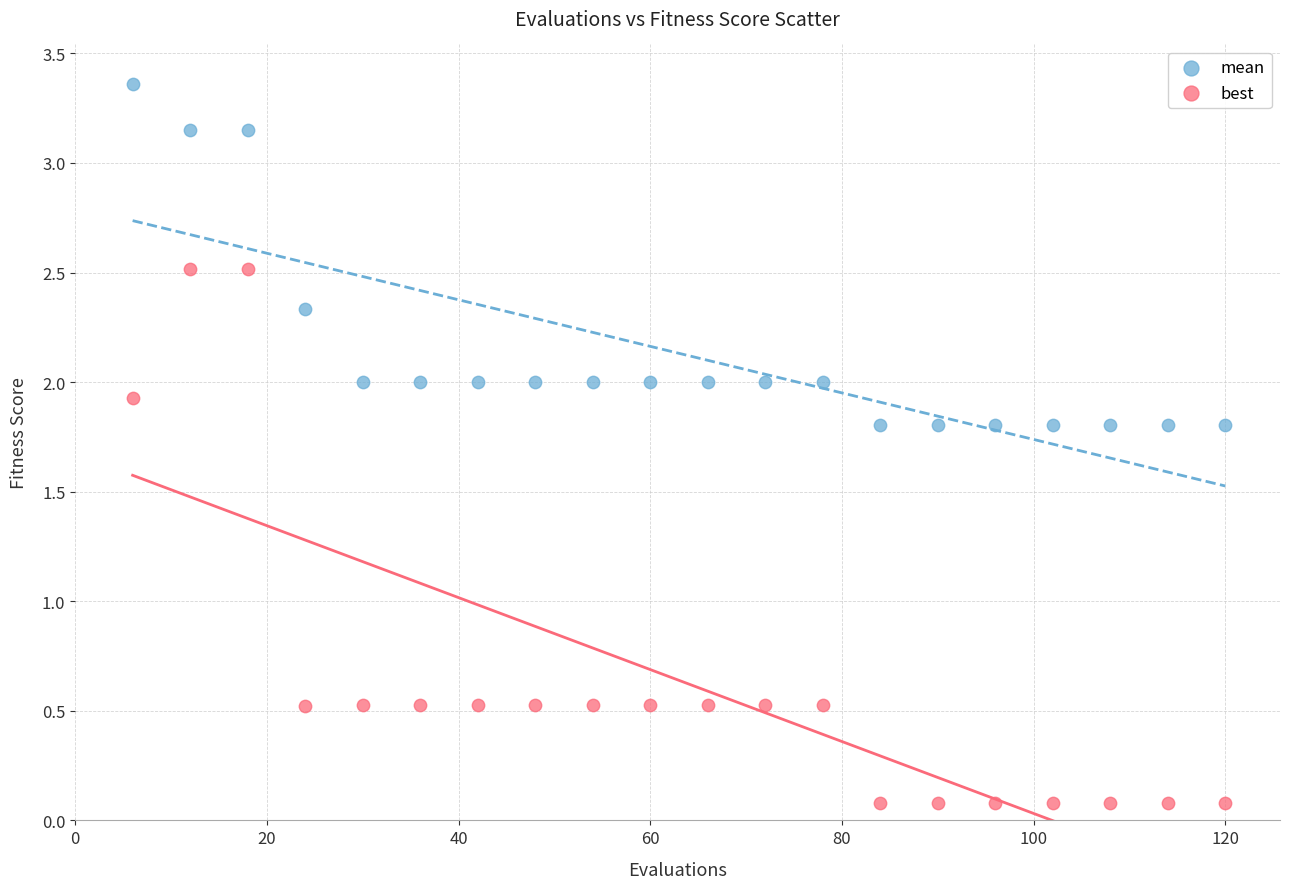

Which series reaches the maximum Y coordinate?

mean